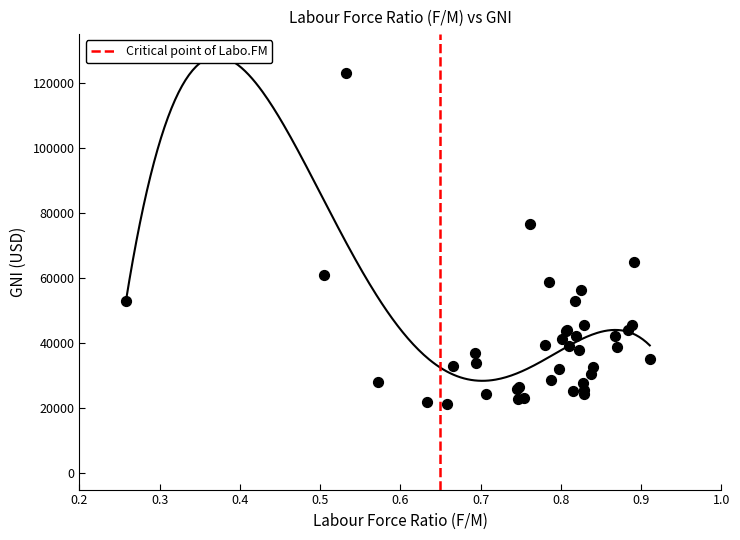

What Y value in the scatter plot is closest to 72207?

76628